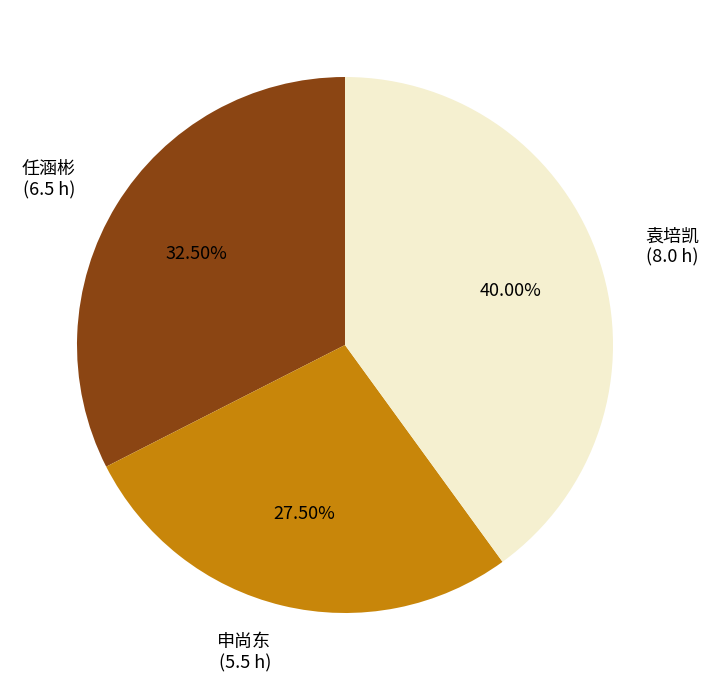

Is there a majority slice in this chart?

No